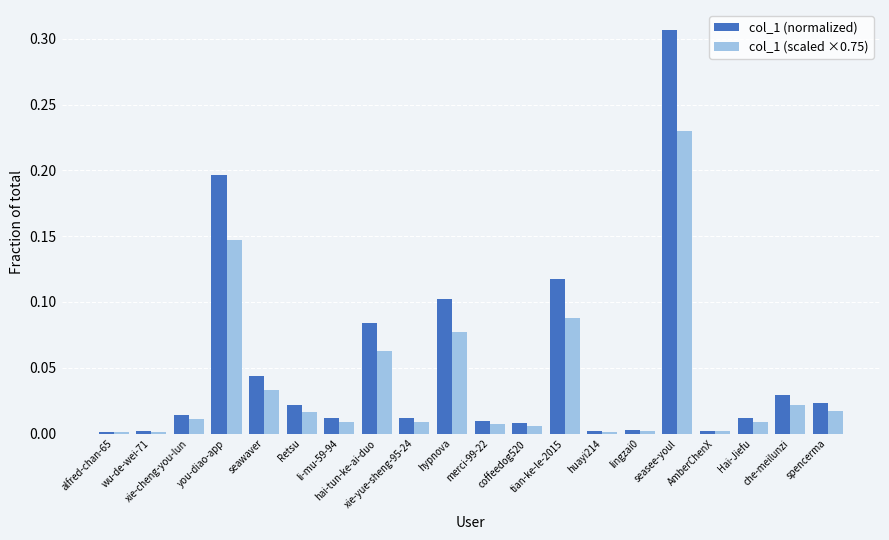

List the series in order of their peak value, lowest first.

col_1 (scaled ×0.75), col_1 (normalized)